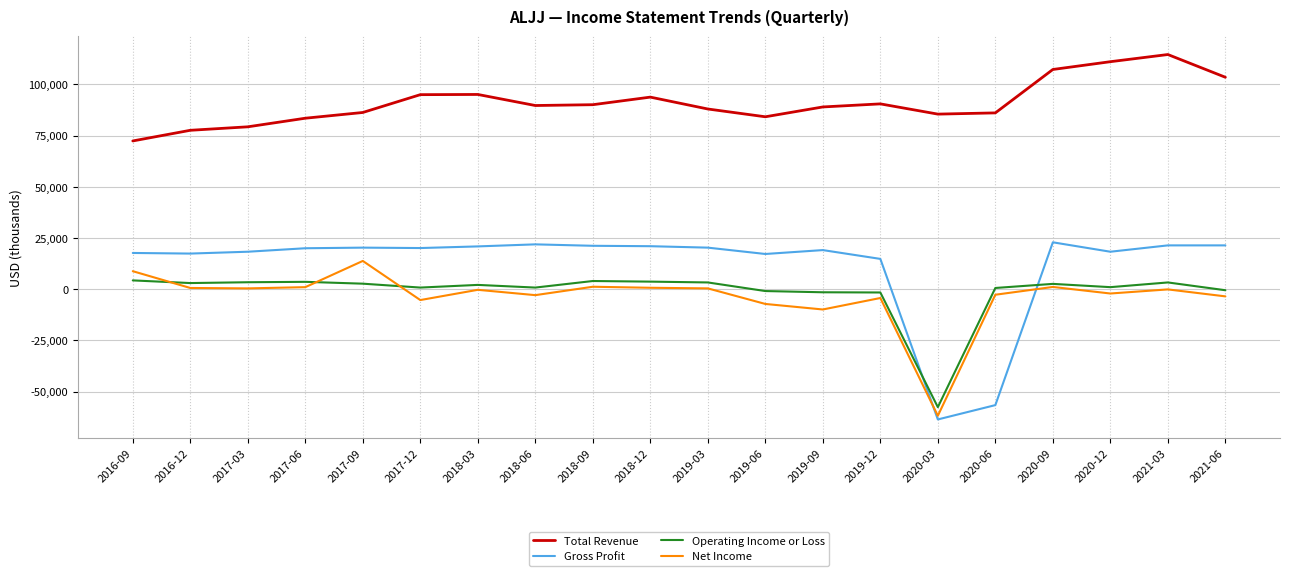

In Net Income, how many points are higher than both neighbors (excluding endpoints)?

6